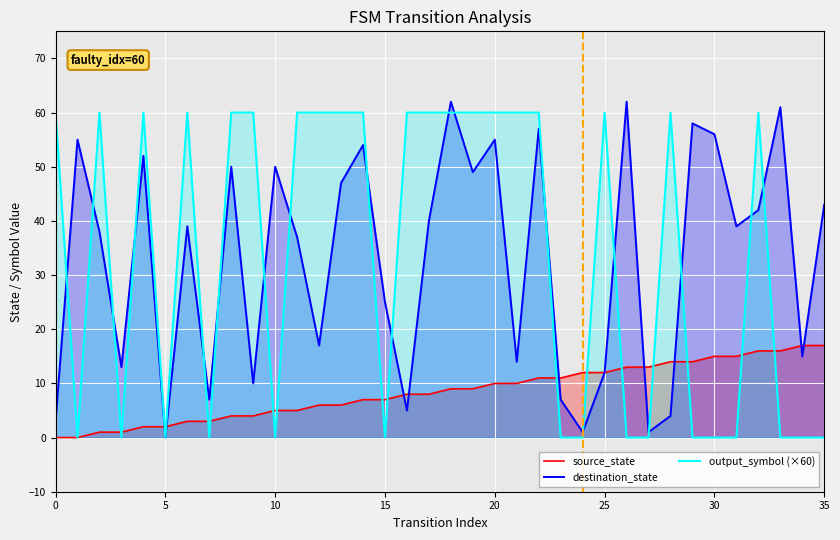

True or false: destination_state and source_state cross at least once.

True